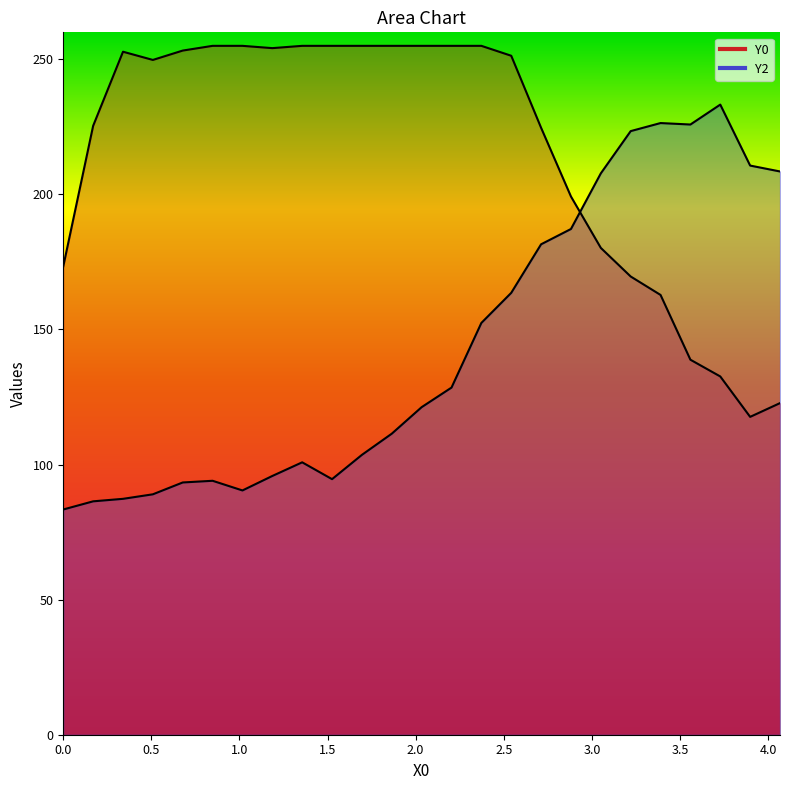

Is it true that Y2 equals 100.8 at 1.35593?

True